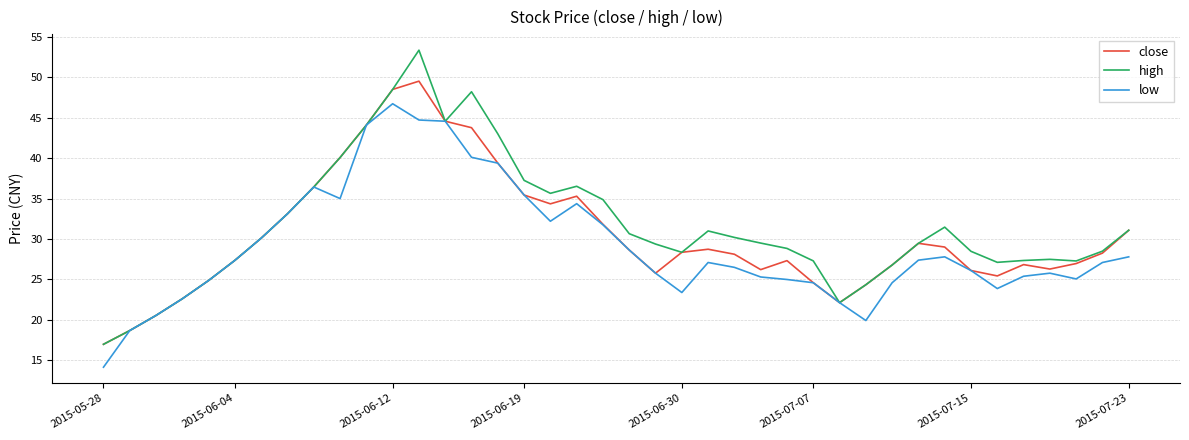

Which series has the widest spread of values?

high